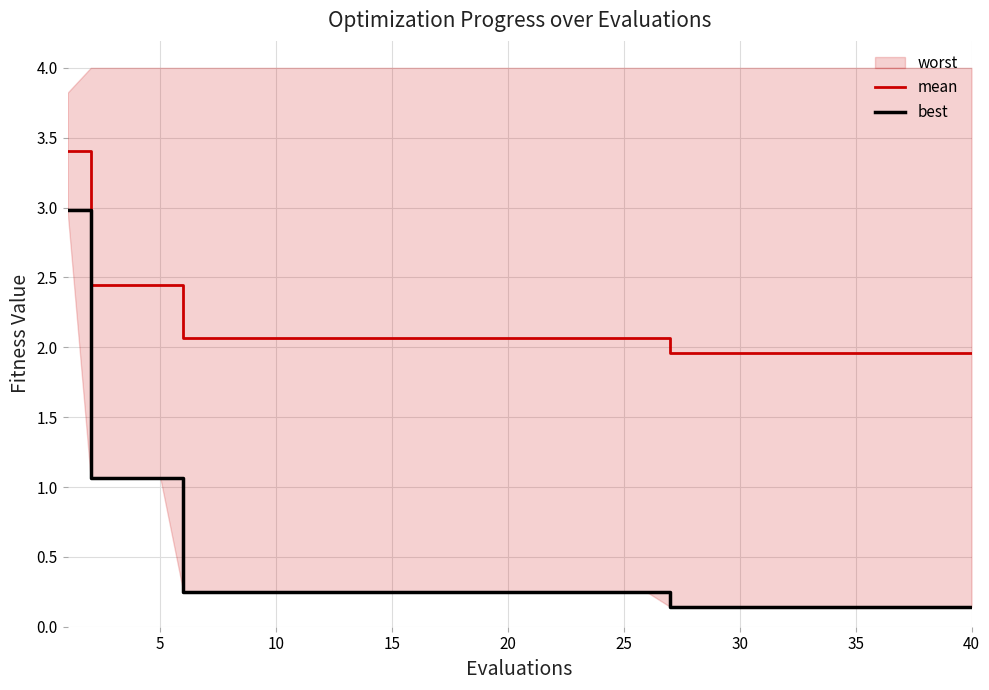

Does the chart have visible grid lines?

Yes